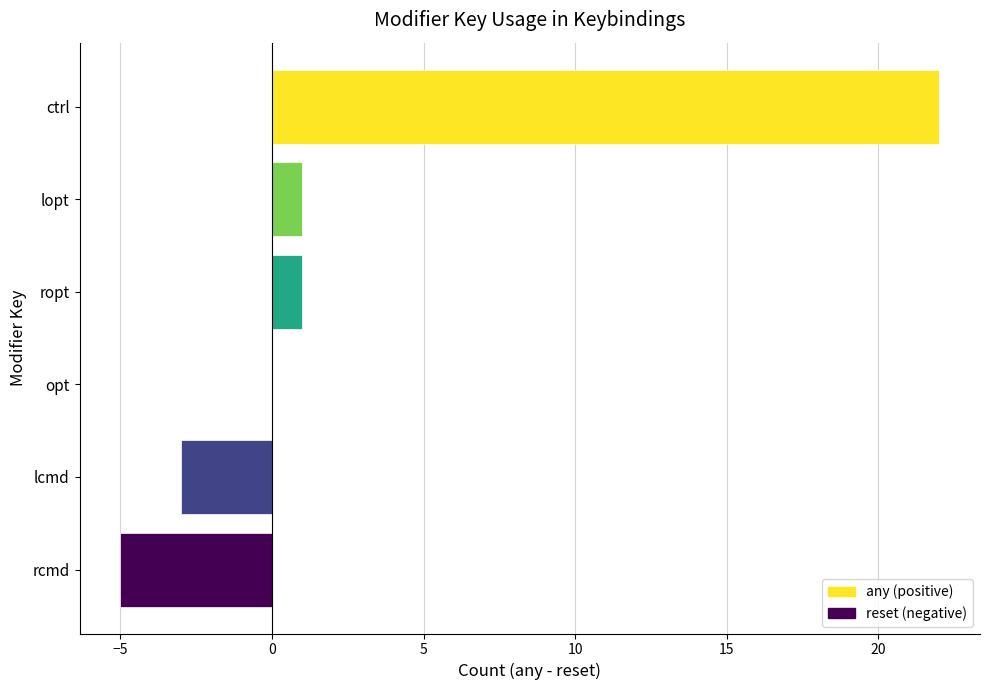

The chart shows a value of -3 at lcmd. True or false?

True